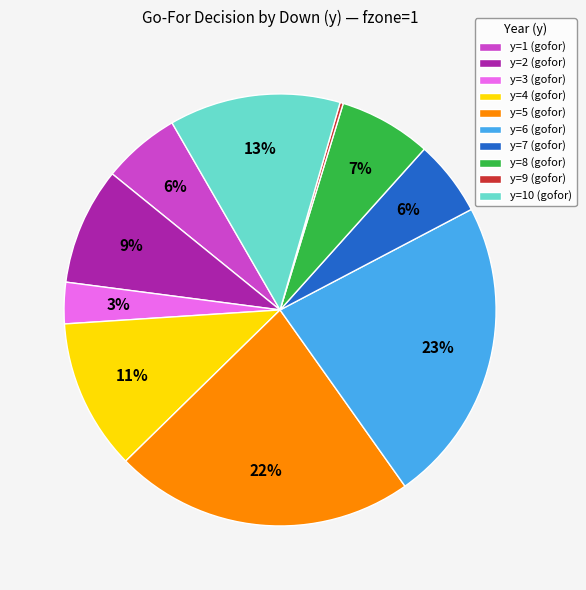

True or false: y=10 (gofor) accounts for 13% of the total.

True